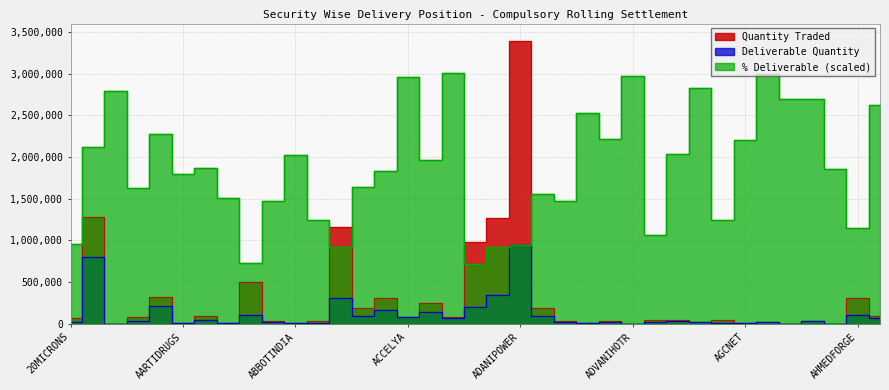

Reading left to right, transcribe all the data shown in this chart.

Quantity Traded: 74885.0	1281145.0	1049.0	75664.0	316140.0	14085.0	92593.0	12565.0	499763.0	36866.0	4972.0	34593.0	1155826.0	191260.0	314164.0	86712.0	249193.0	81685.0	983616.0	1273200.0	3388386.0	194478.0	36379.0	6975.0	38533.0	811.0	48182.0	50147.0	19717.0	39151.0	6047.0	24901.0	1466.0	36675.0	1316.0	308368.0	90814.0
Deliverable Quantity: 21029.0	803623.0	863.0	36416.0	212486.0	7478.0	50879.0	5598.0	107157.0	16075.0	2969.0	12762.0	313760.0	92473.0	169820.0	75679.0	144106.0	72417.0	206545.0	343814.0	948125.0	89336.0	15747.0	5206.0	25133.0	711.0	15108.0	30132.0	16441.0	14322.0	3936.0	22050.0	1165.0	29195.0	719.0	104905.0	70230.0
% Deliverable: 951458.8	2125534.5	2787625.2	1630830.2	2277334.2	1798894.1	1861918.1	1509526.0	726470.0	1477336.3	2023205.3	1249975.6	919946.8	1638284.6	1831422.6	2957383.3	1959503.6	3003804.2	711561.1	914864.2	948070.4	1556624.5	1466832.3	2529091.3	2209905.3	2970598.0	1062597.8	2036081.1	2825236.2	1239471.6	2205500.4	3000415.8	2692750.4	2697155.3	1851414.1	1152728.9	2620238.9